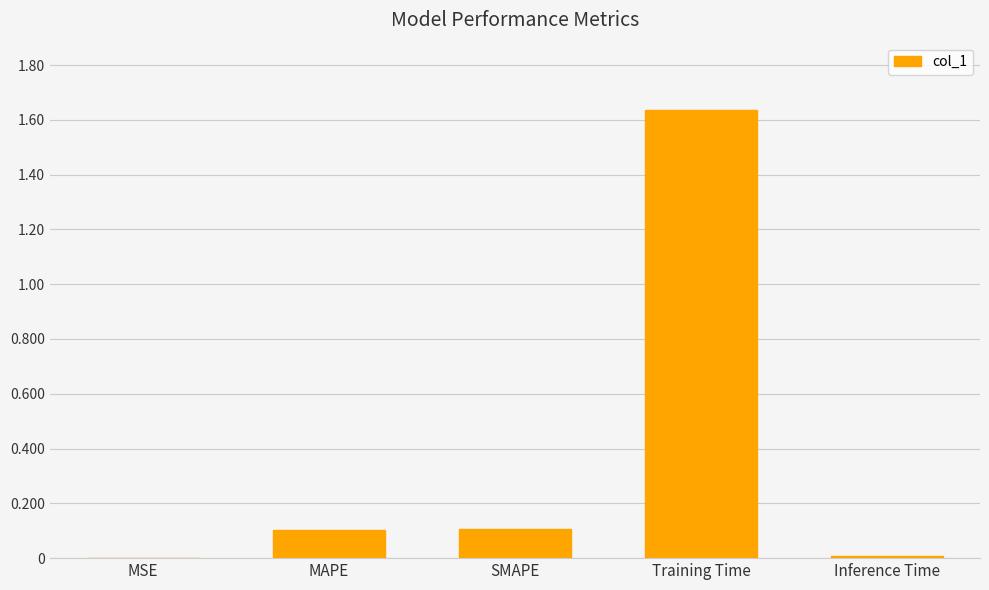

What is the sum of all values?

1.9